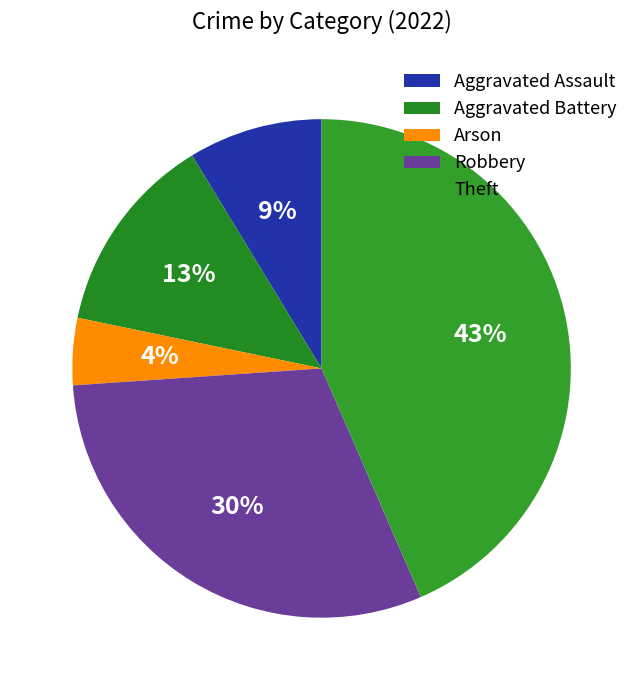

Rank the categories by value from highest to lowest.

Theft, Robbery, Aggravated Battery, Aggravated Assault, Arson